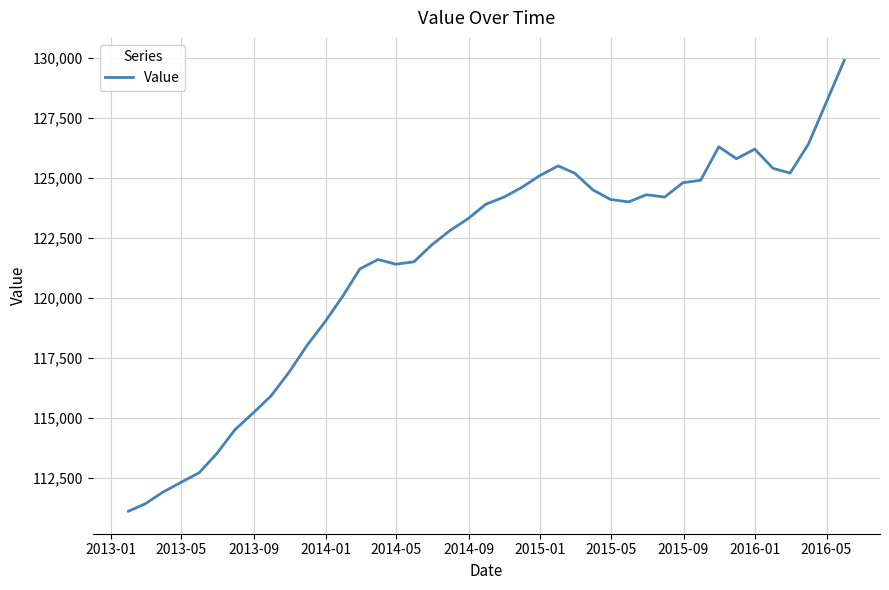

What is the sum of all values?

4851000